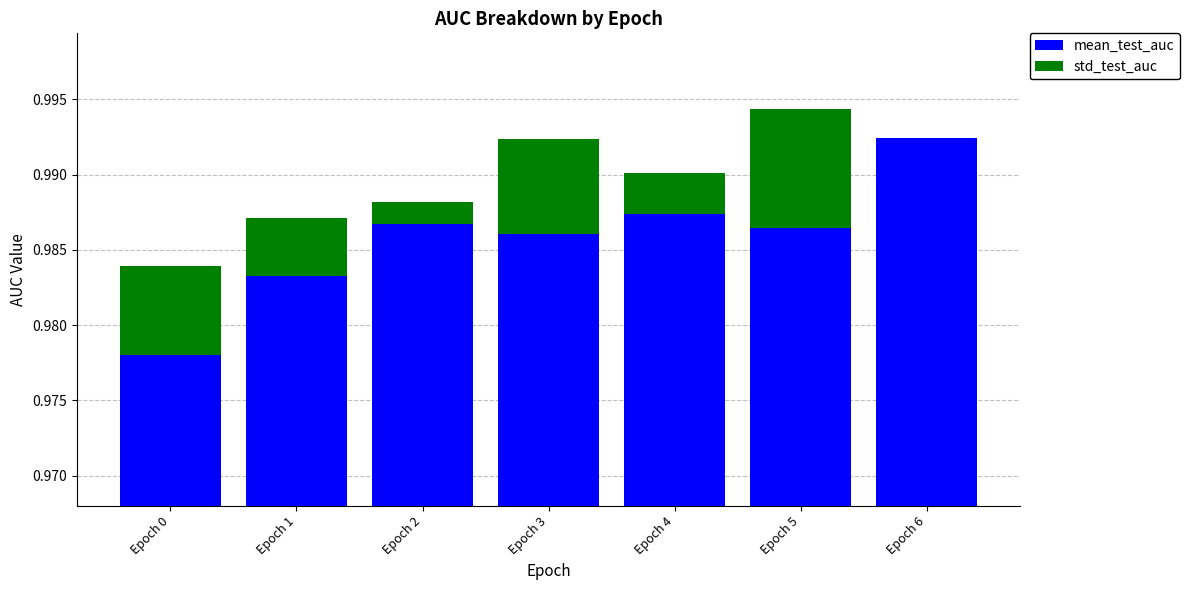

Which series has the largest total across all categories?

mean_test_auc